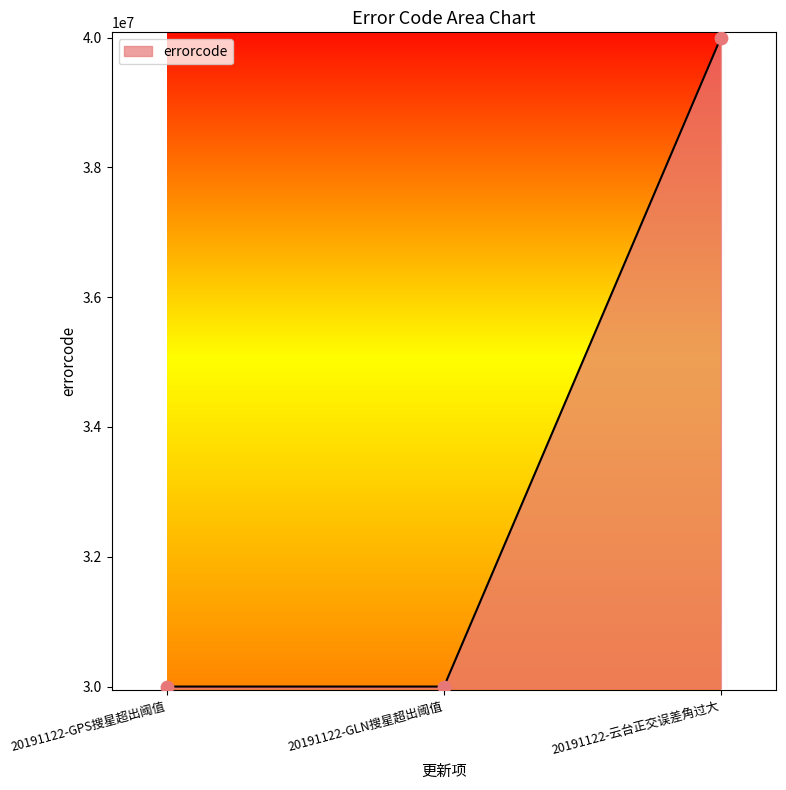

What is the ratio of the value at 20191122-GLN搜星超出阈值 to the value at 20191122-GPS搜星超出阈值?

1.0